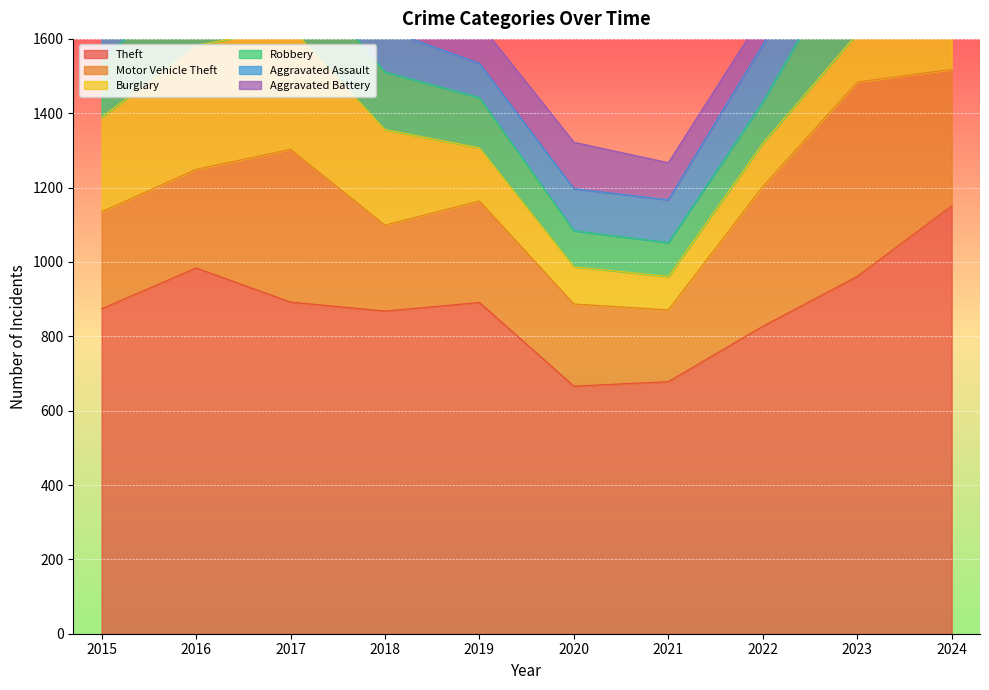

Which series has the widest spread of values?

Theft